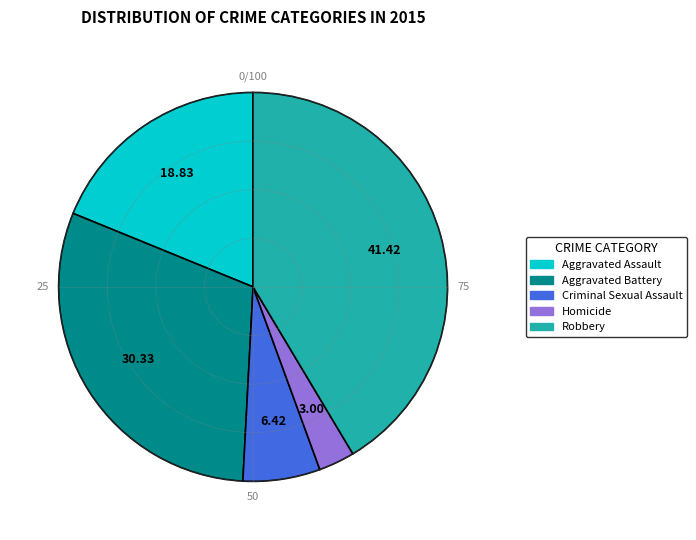

Approximately how many times larger is the value at Robbery compared to Aggravated Assault?

2.2